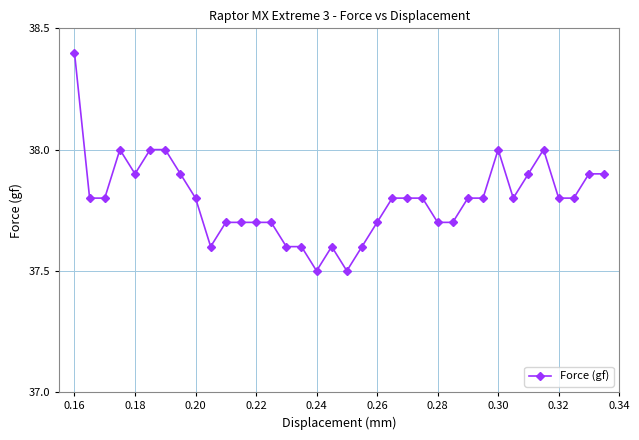

What is the difference between the maximum and minimum values?

0.9